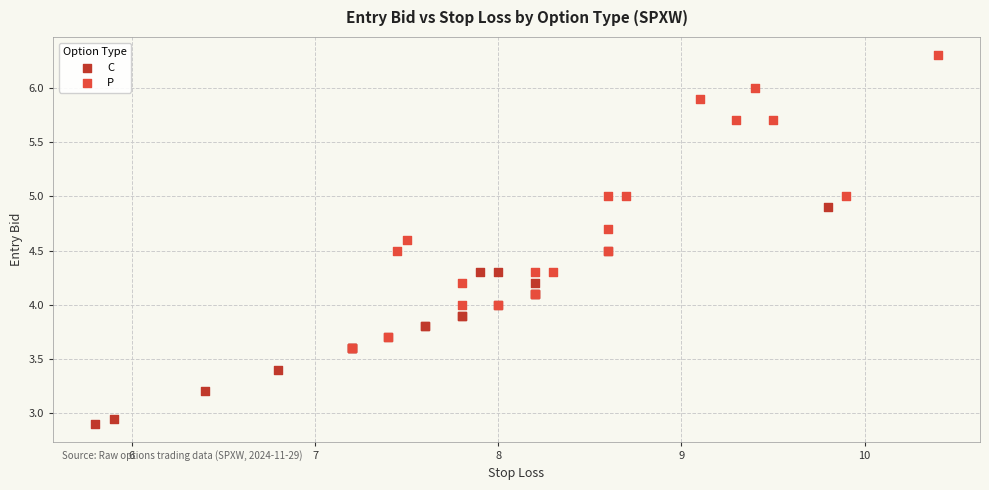

Which series contains the lowest Y value?

C